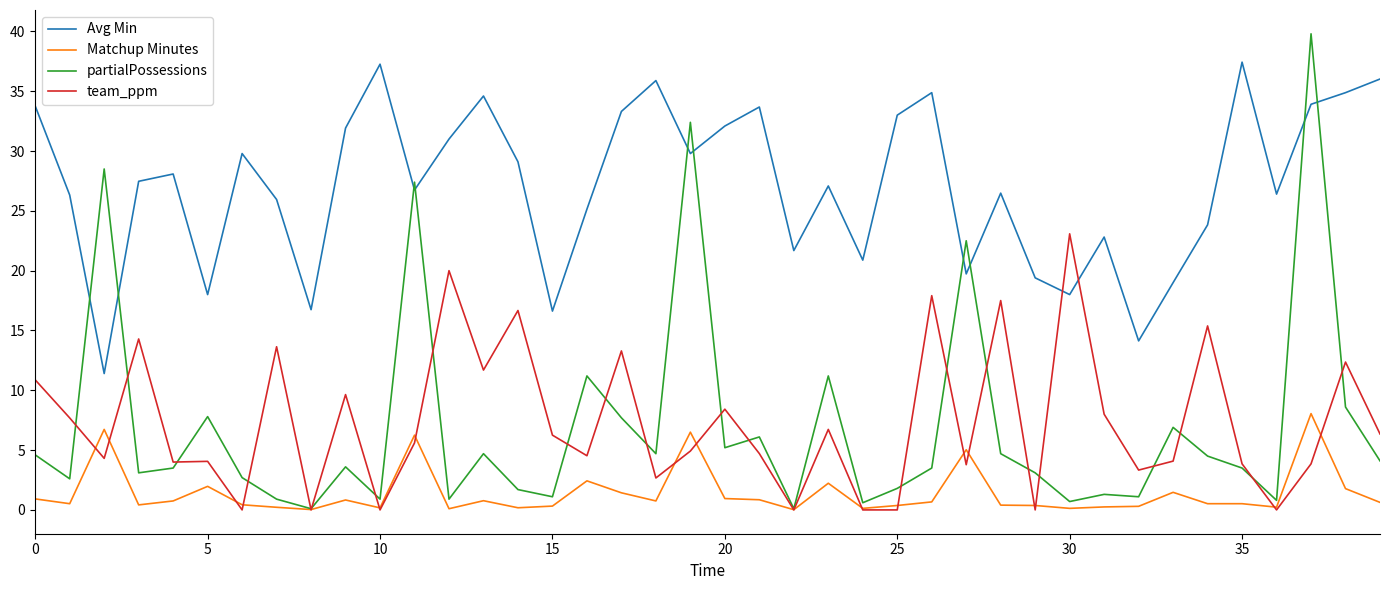

List the series in order of their peak value, lowest first.

Matchup Minutes, team_ppm, Avg Min, partialPossessions